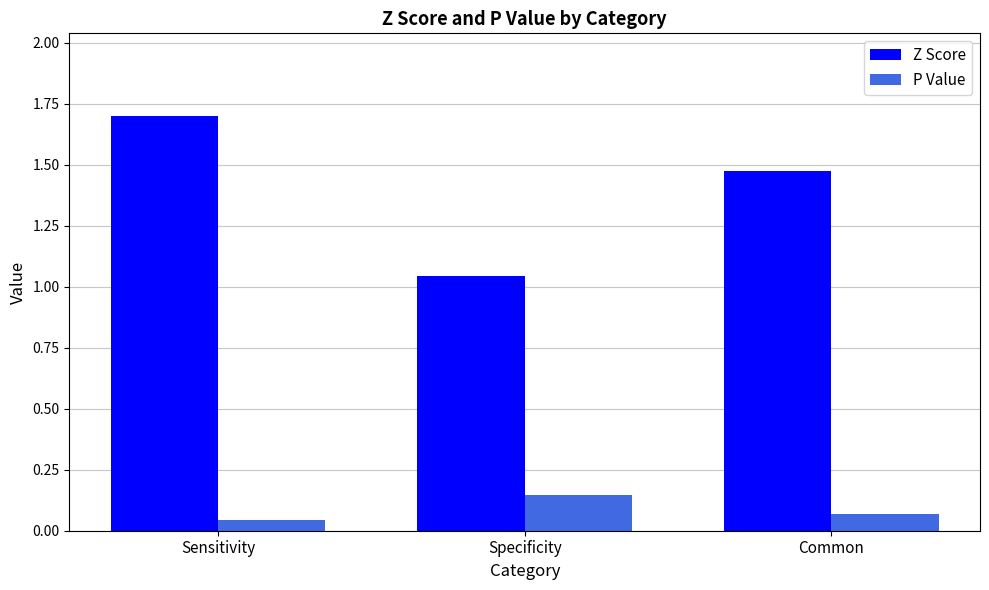

List the series in order of their overall mean, lowest first.

P Value, Z Score